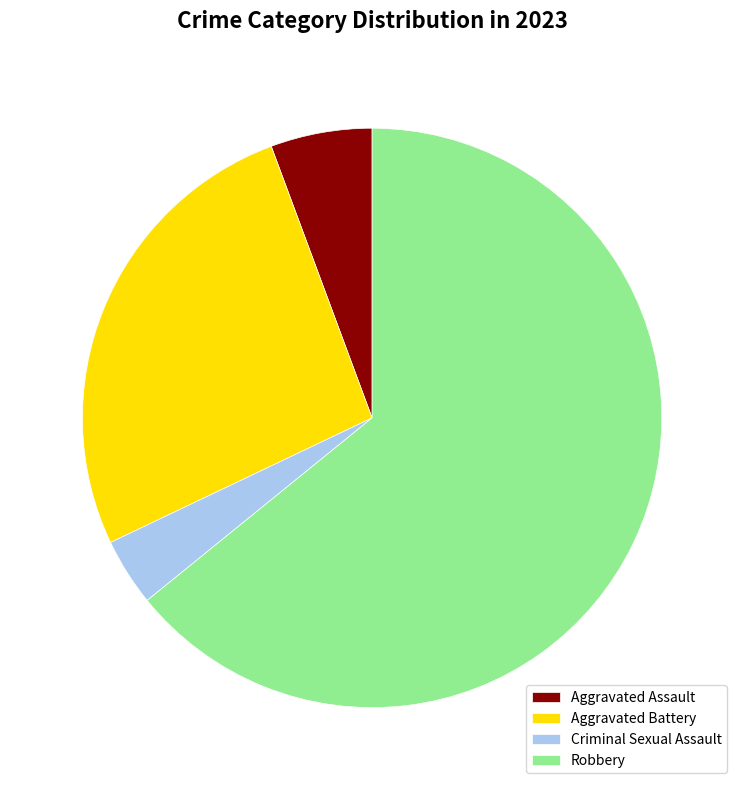

Is the sum of Criminal Sexual Assault and Aggravated Assault greater than half?

No